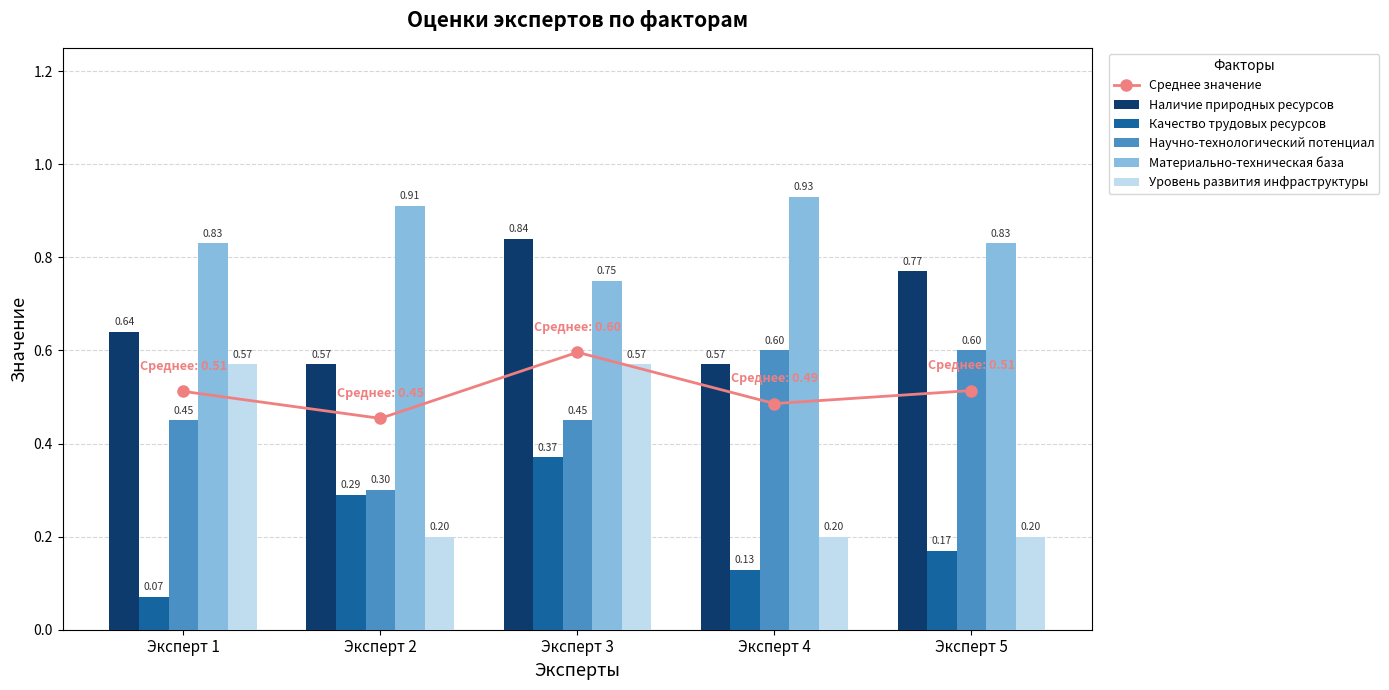

Count the number of categories in the chart.

5